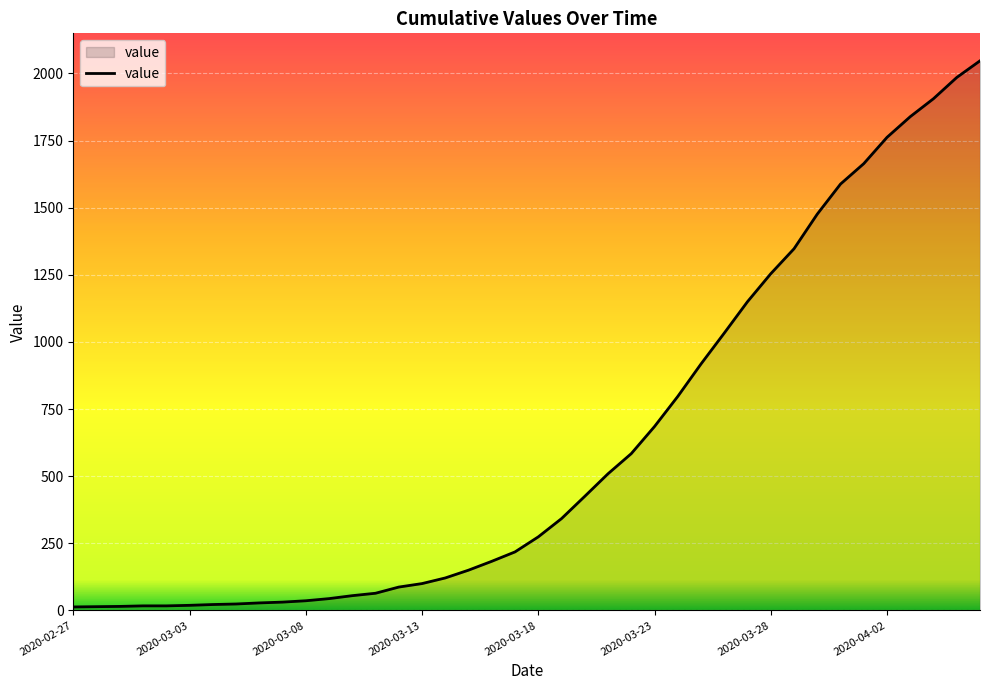

What is the maximum value shown in the chart?

2047